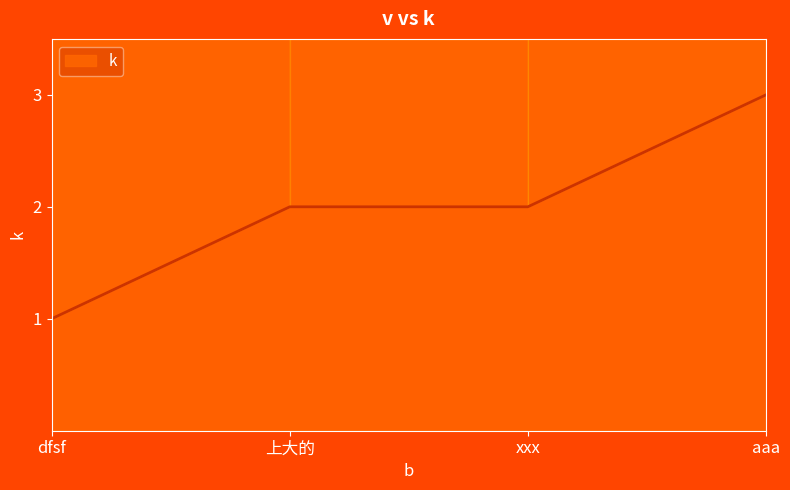

What is the value of the 4th point from the left?

3